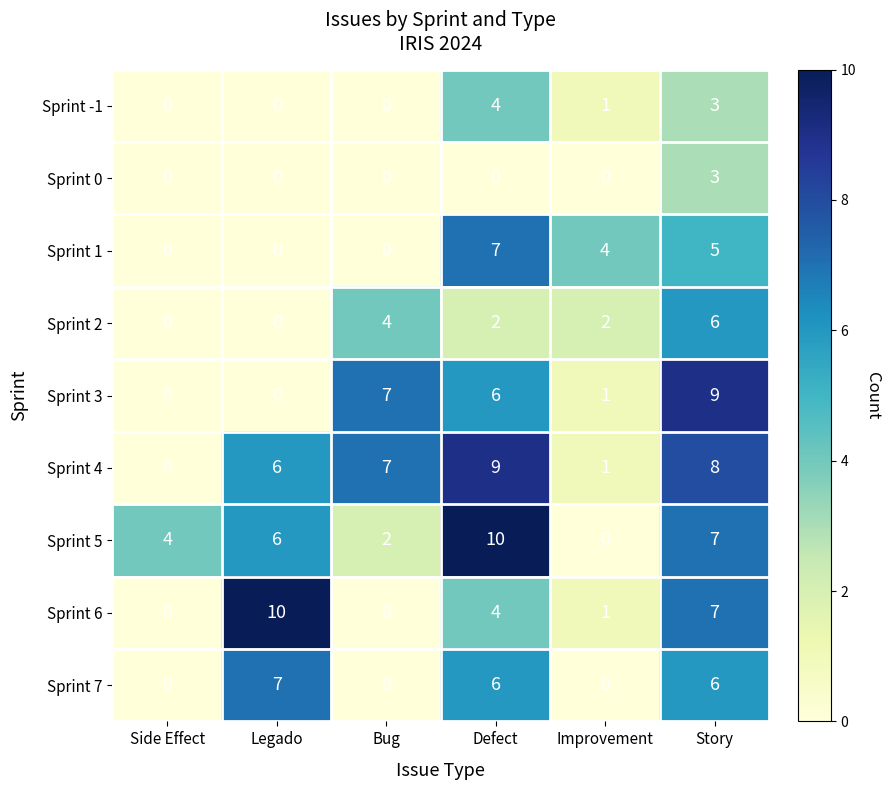

How many positive values does the Sprint 6 series have?

4